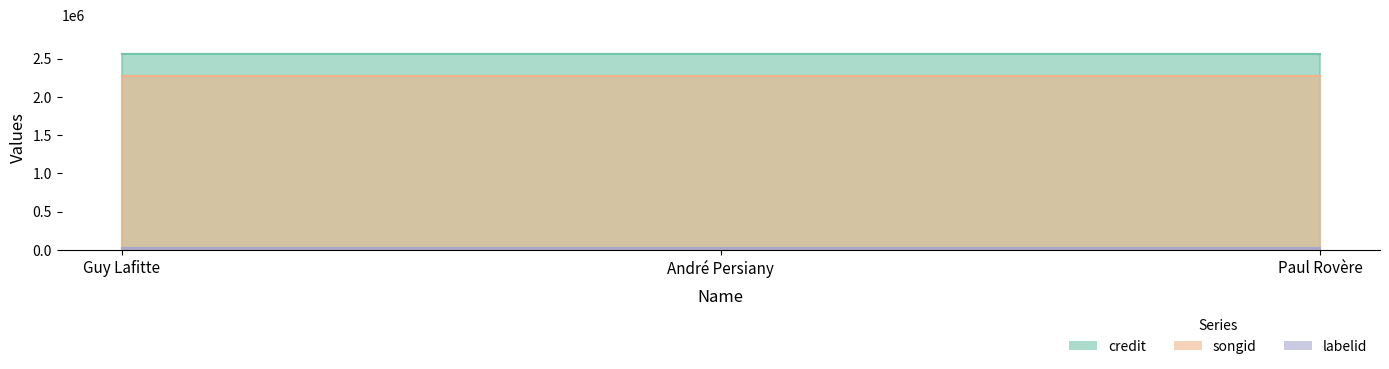

Is the value of labelid at Paul Rovère greater than the value of songid at Guy Lafitte?

No